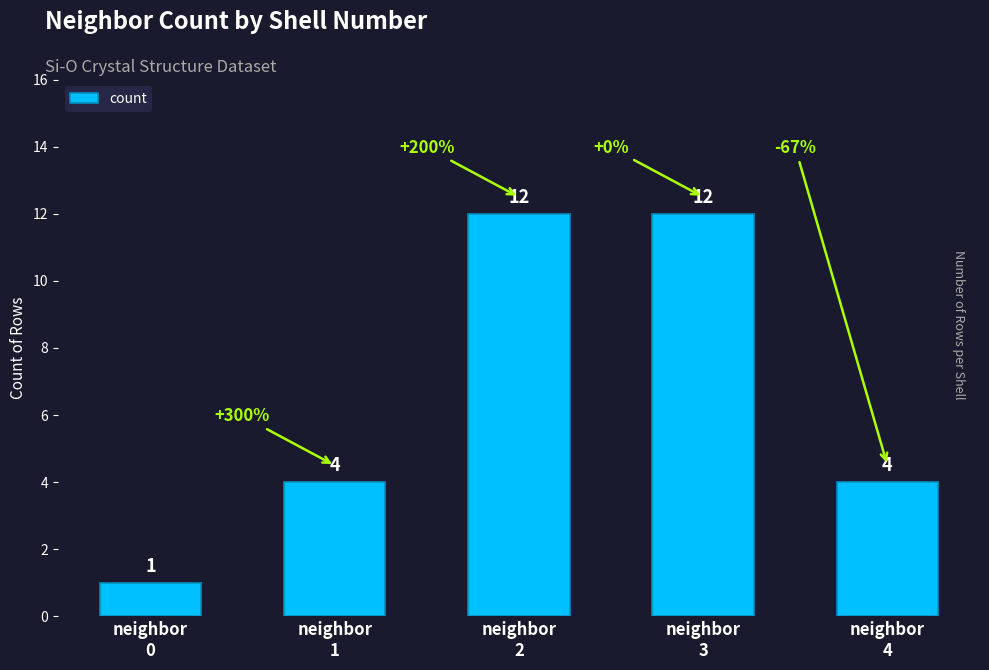

Between neighbor
4 and neighbor
2, which is larger?

neighbor
2